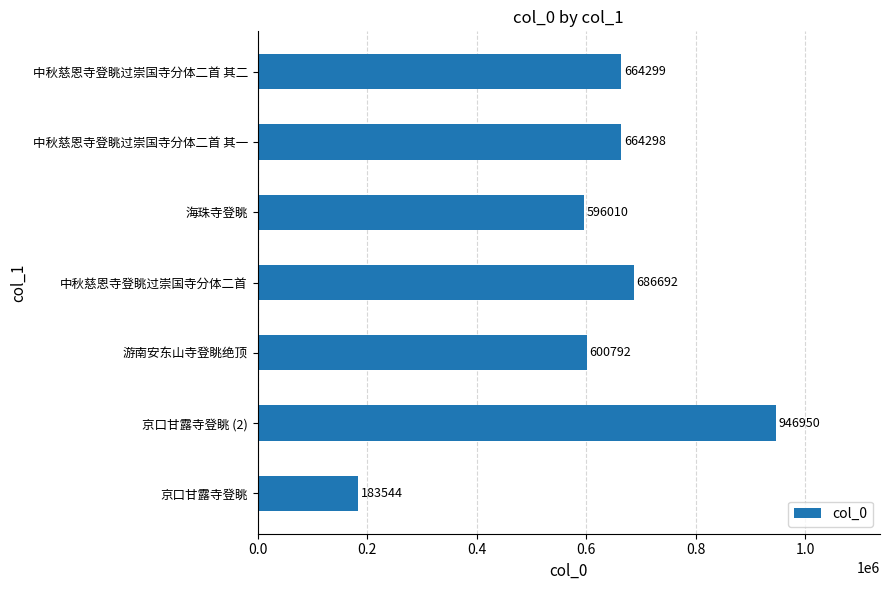

Are the bars grouped side by side (vs. stacked)?

No